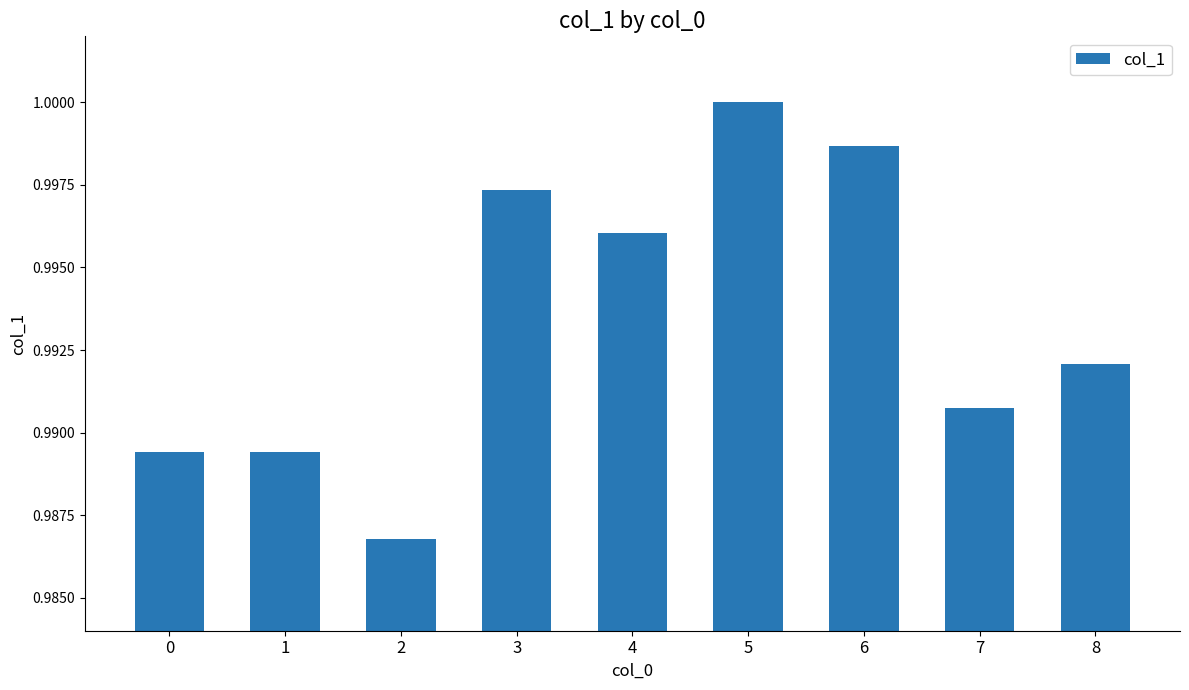

The value at 4 is 0.4. True or false?

False